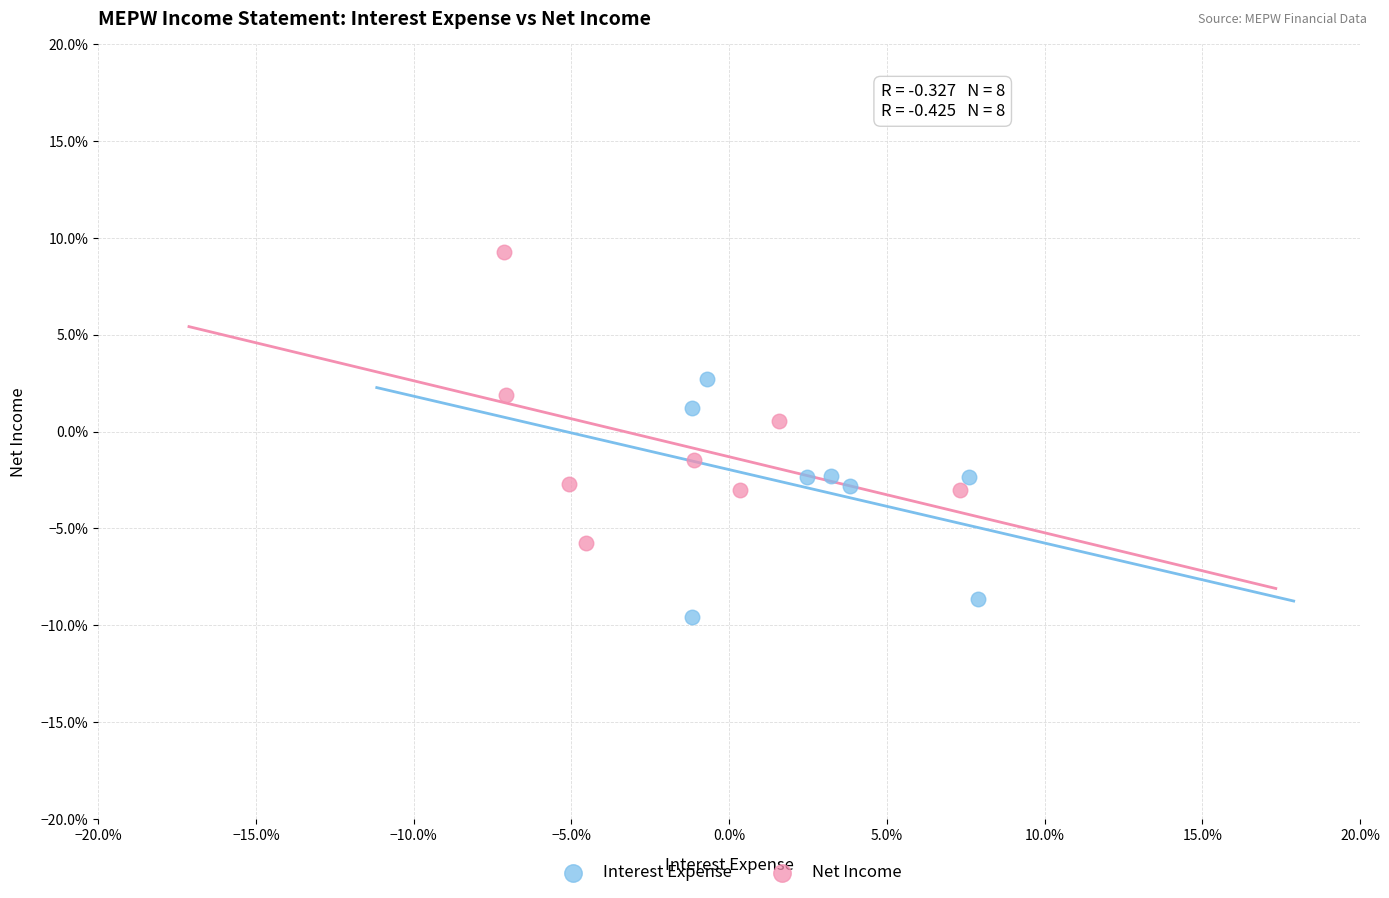

What are all the series names shown in the legend?

Interest Expense, Net Income